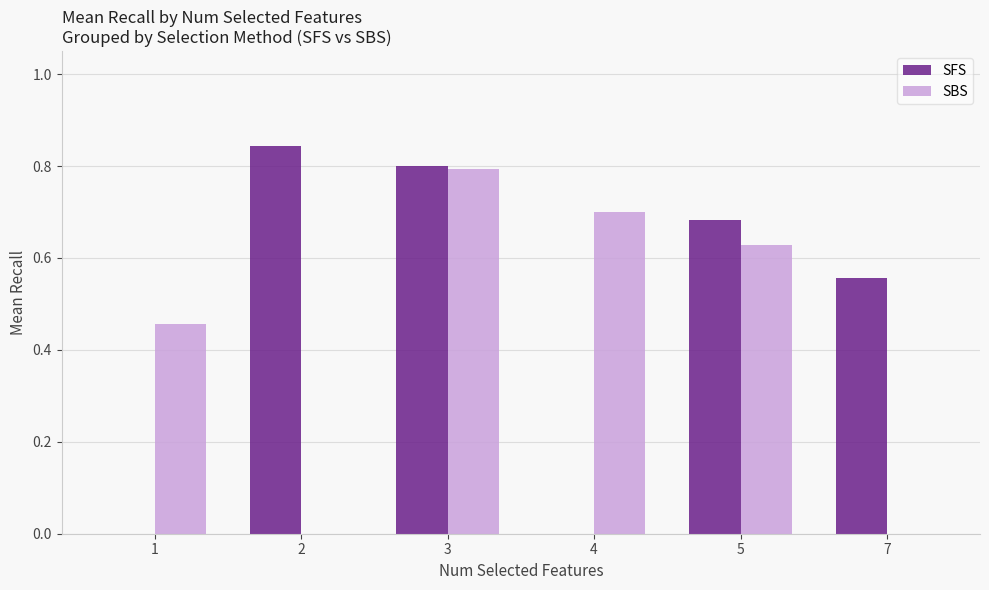

Are the bars grouped side by side (vs. stacked)?

Yes